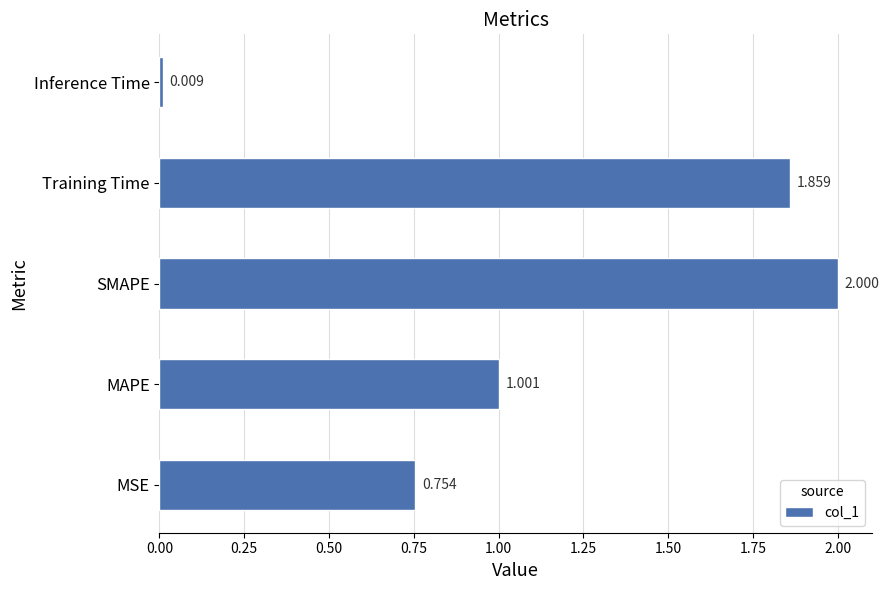

What is the difference between the maximum and minimum values?

2.0